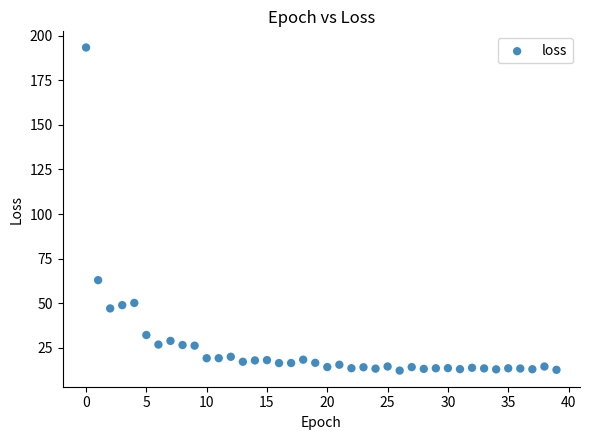

What is the range of Y values (max minus min)?

181.2